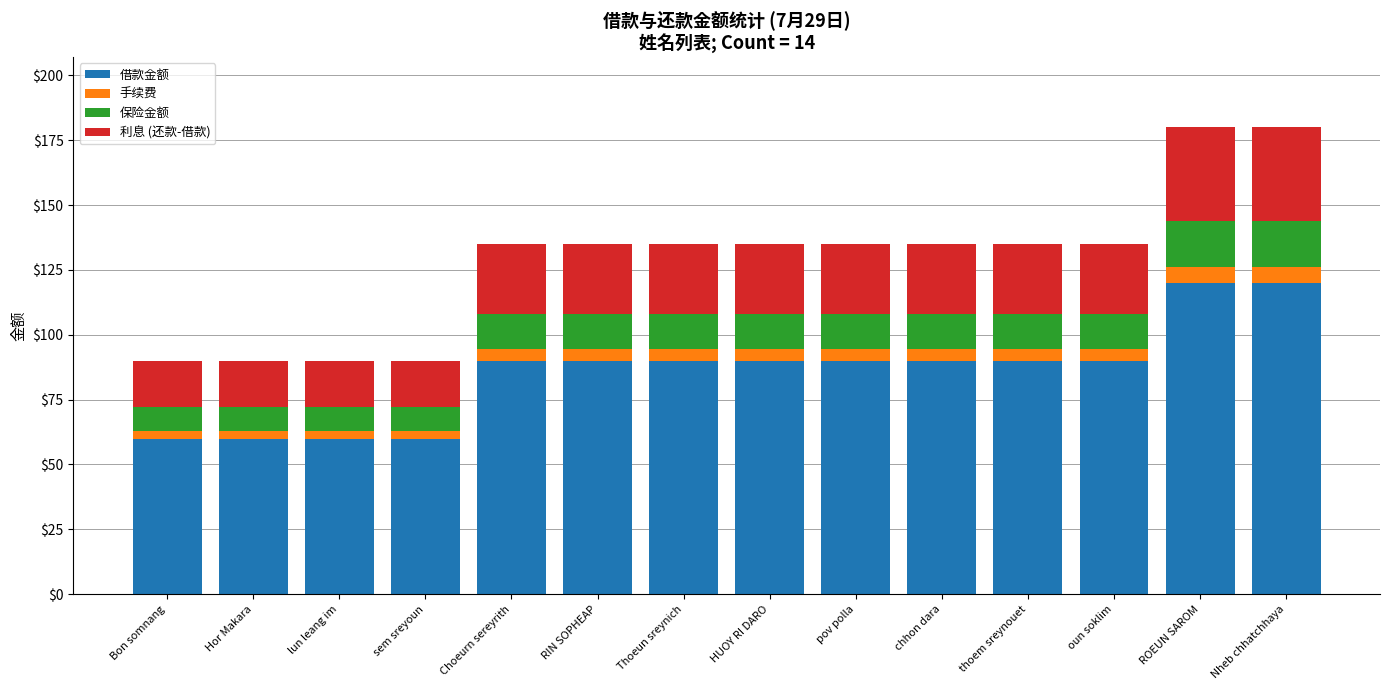

What is the average value of the 借款金额 series?

85.7